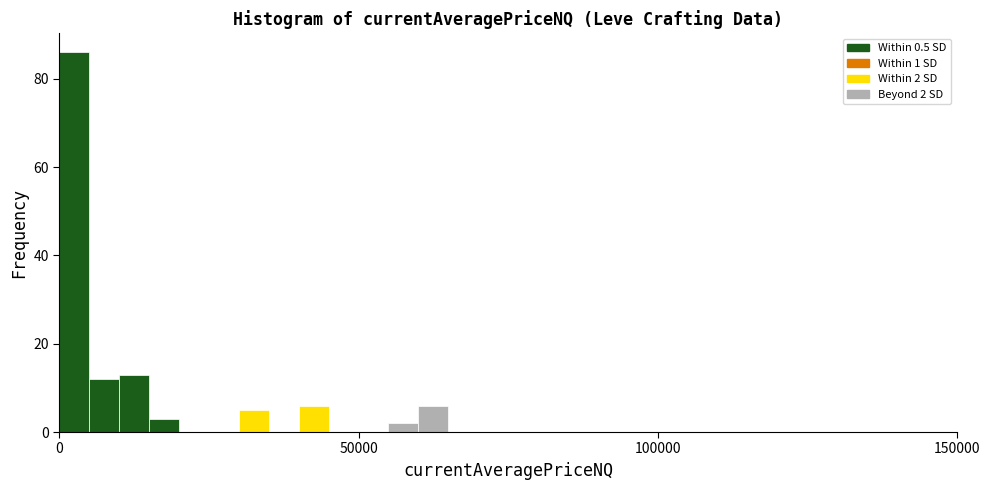

Around what value on the x-axis is the tallest bar? Give the approximate position of its centre, as read against the axis.

5000